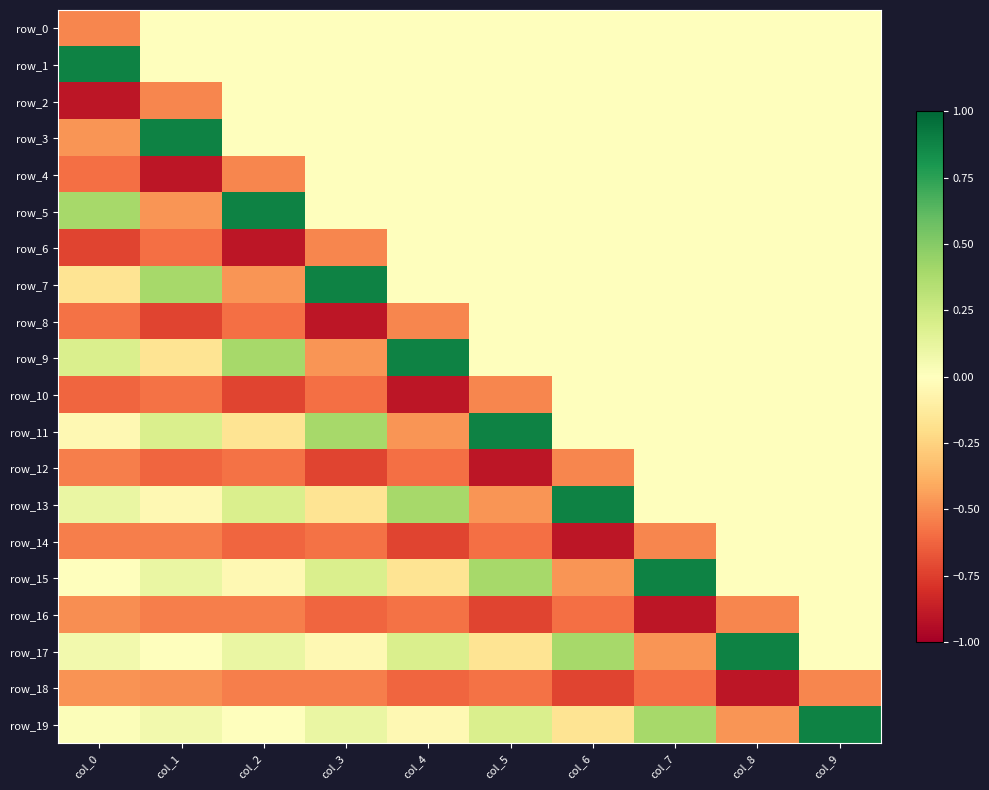

How many values in the row_9 series are below 0?

2